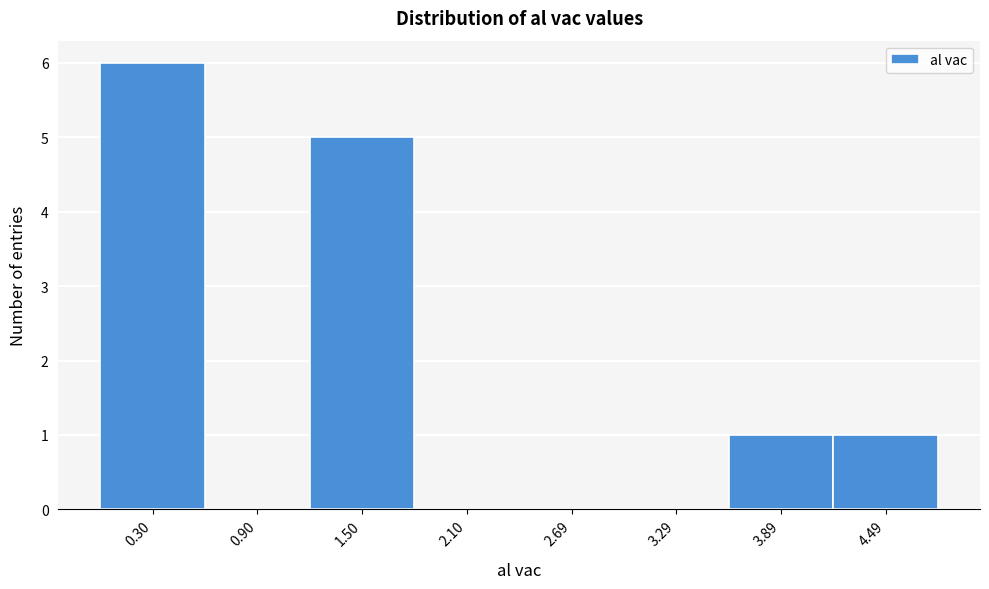

Reading left to right, transcribe this chart: for each bar, give the range it covers on the x-axis and its height. Neither the bar edges nor the heights are printed on the chart, so give them approximately, as read against the axes.

0.0 to 0.6: 6
0.6 to 1.2: 0
1.2 to 1.8: 5
1.8 to 2.4: 0
2.4 to 3.0: 0
3.0 to 3.6: 0
3.6 to 4.2: 1
4.2 to 4.8: 1